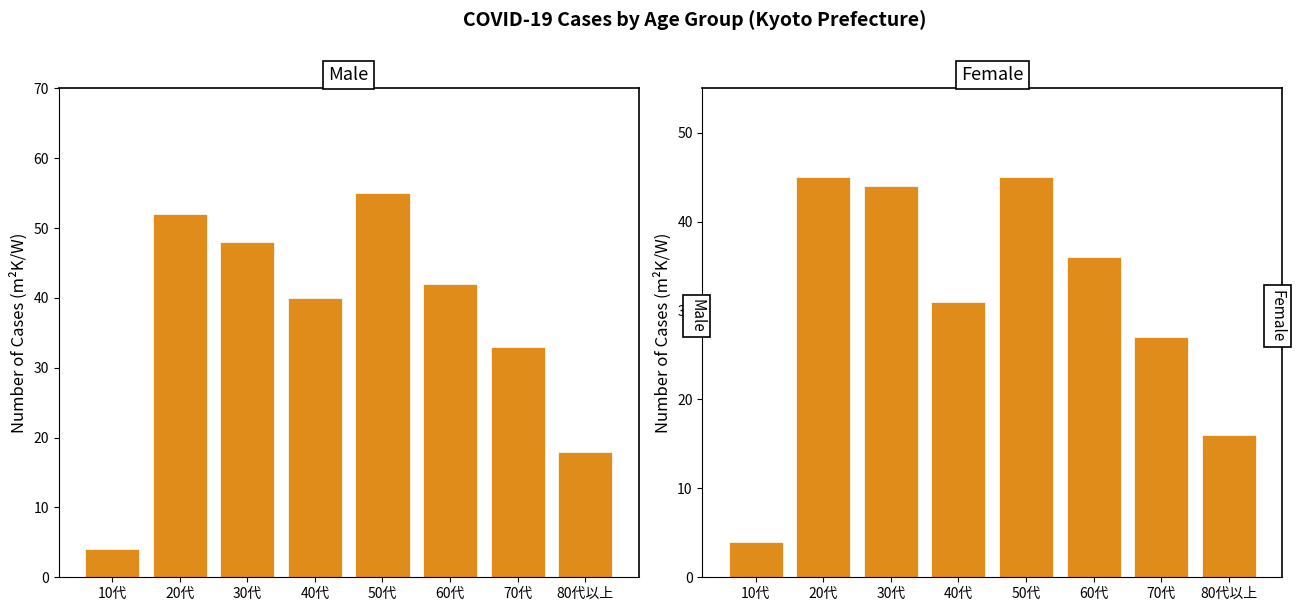

At 50代, list the series in order from smallest to largest.

Female, Male